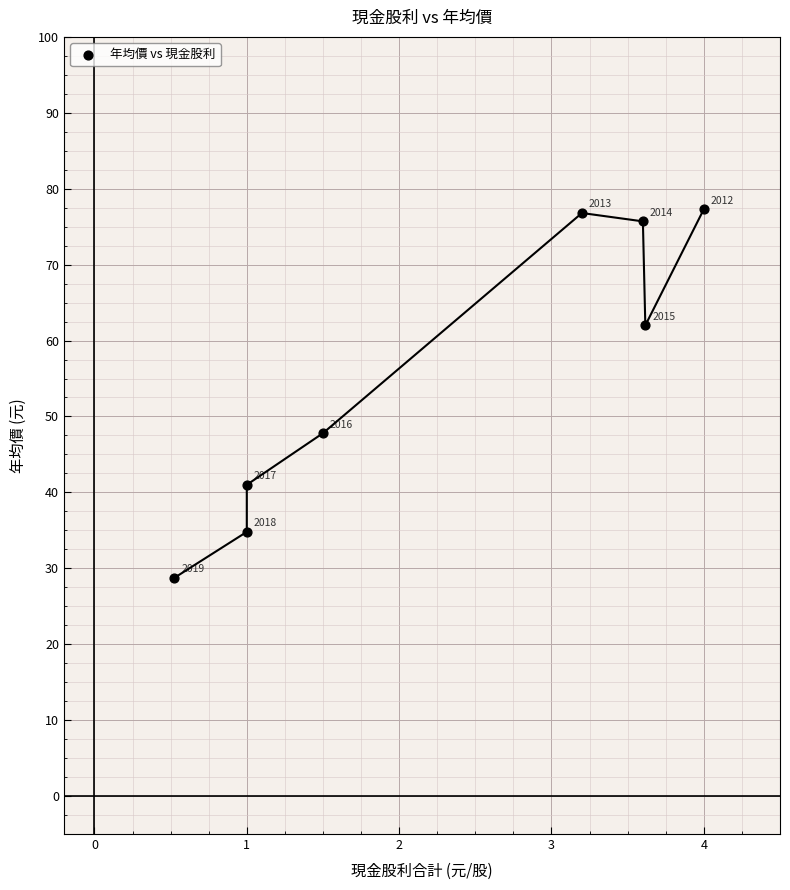

What Y value in the scatter plot is closest to 53?

47.8